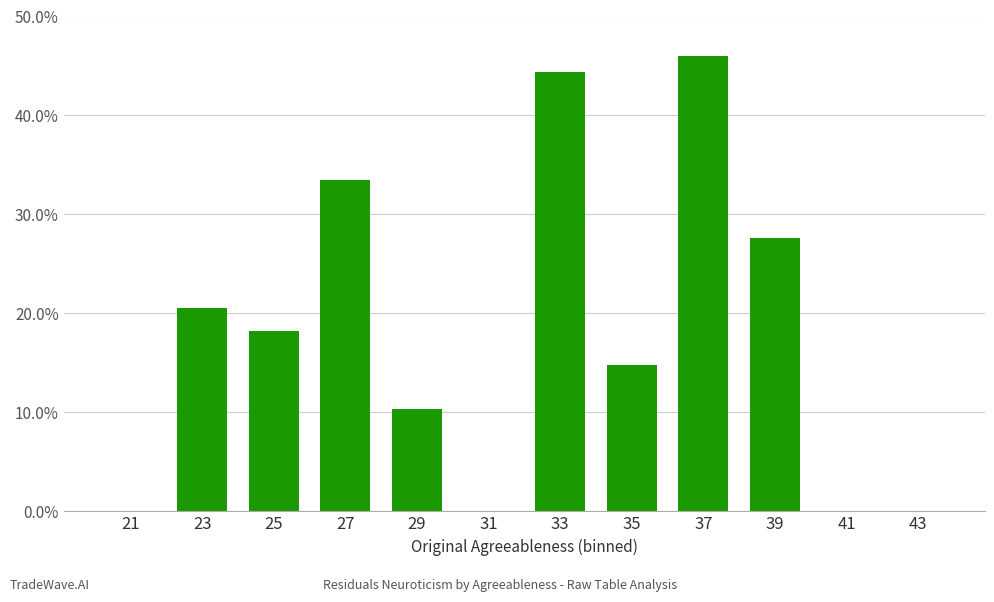

Which label corresponds to the largest value in the chart?

37